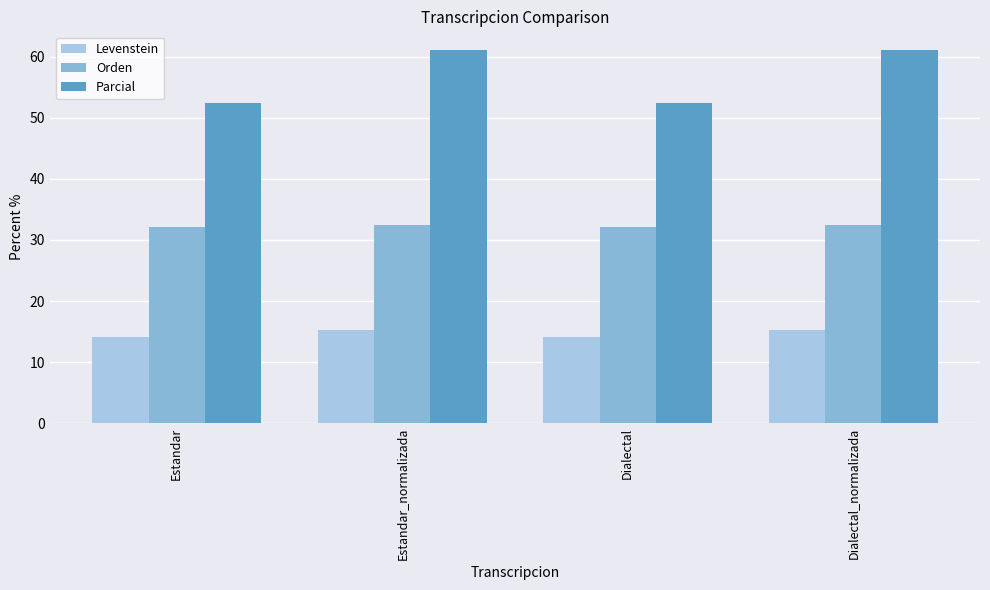

How many bars are there in each group?

3